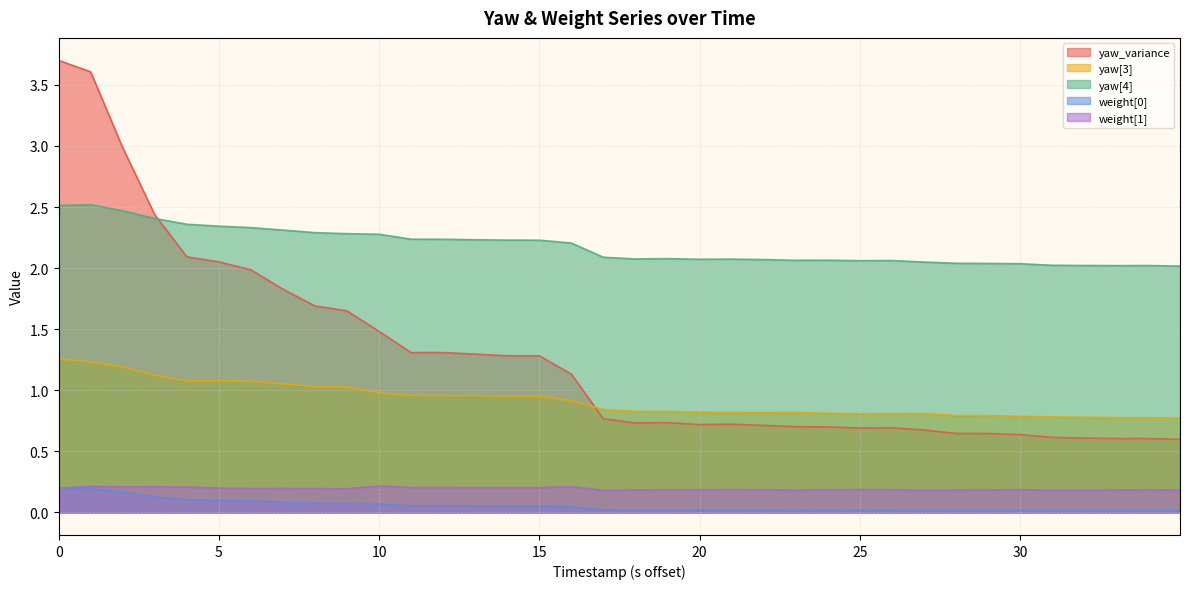

Which series has the largest total across all categories?

yaw[4]